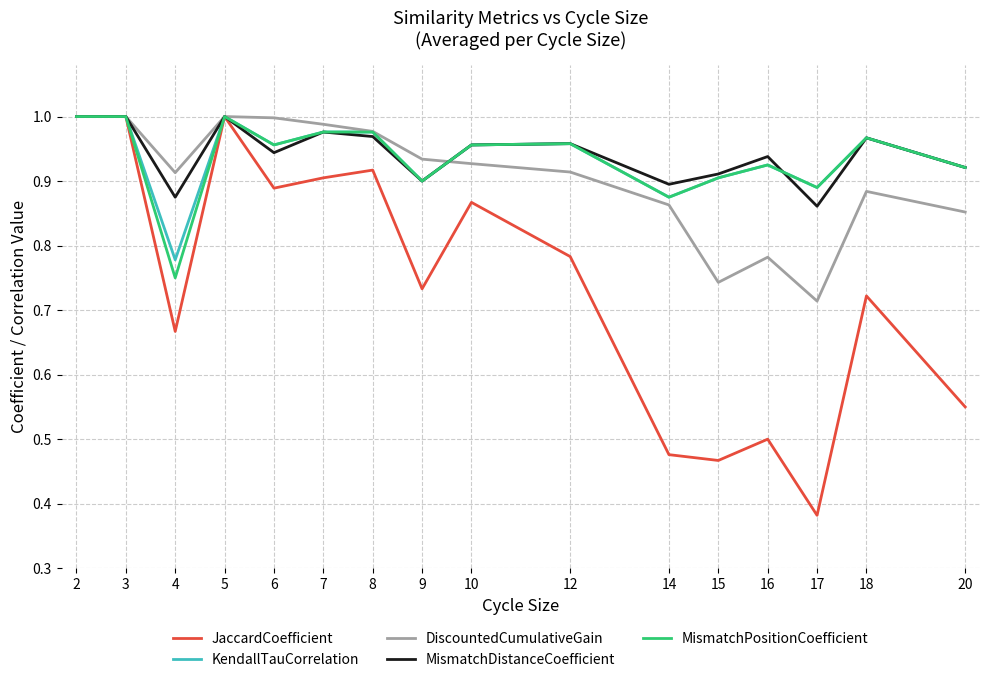

Where is DiscountedCumulativeGain nearest to the value 0?

17